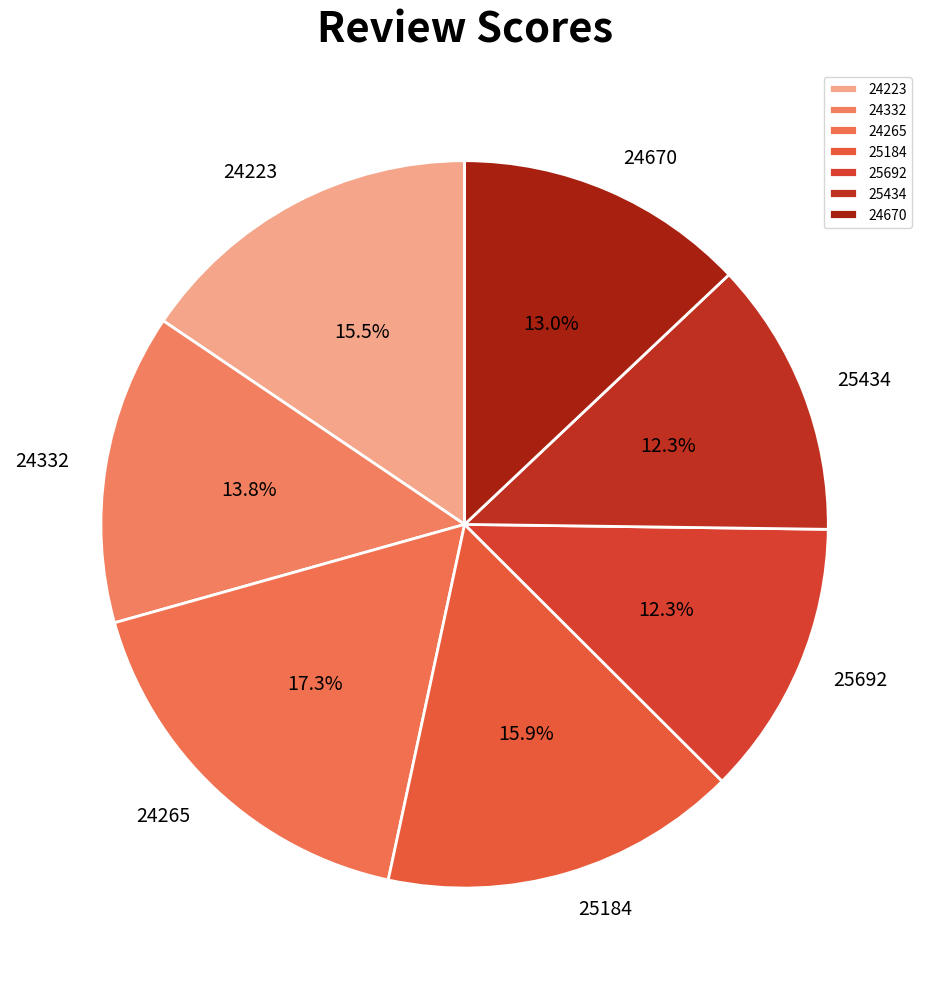

The 24265 slice represents 8% of the pie. True or false?

False